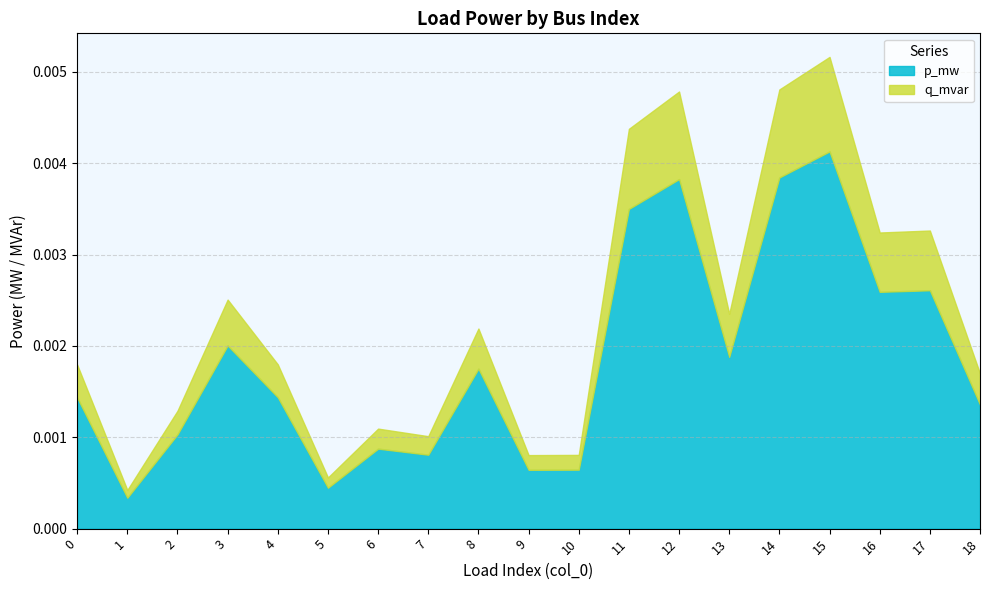

At which category is the sum across all series the highest?

15